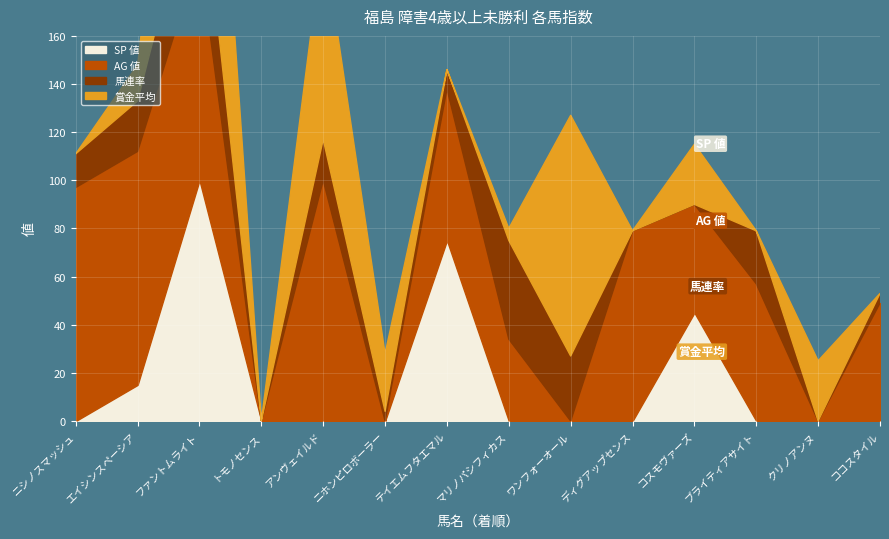

How many times do AG 値 and 馬連率 cross each other?

4